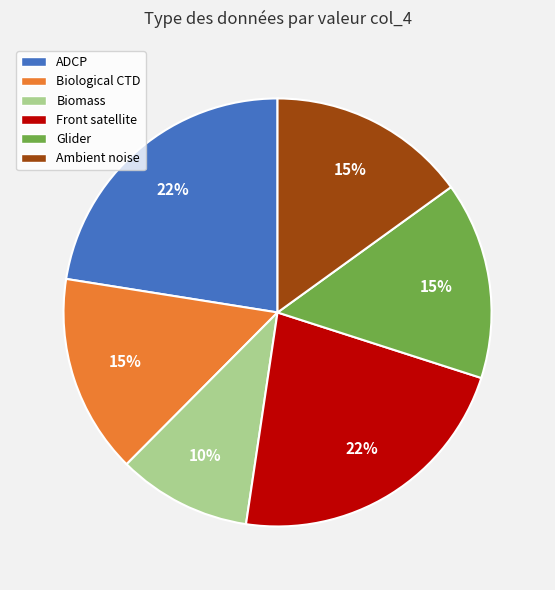

True or false: Biomass accounts for 10% of the total.

True